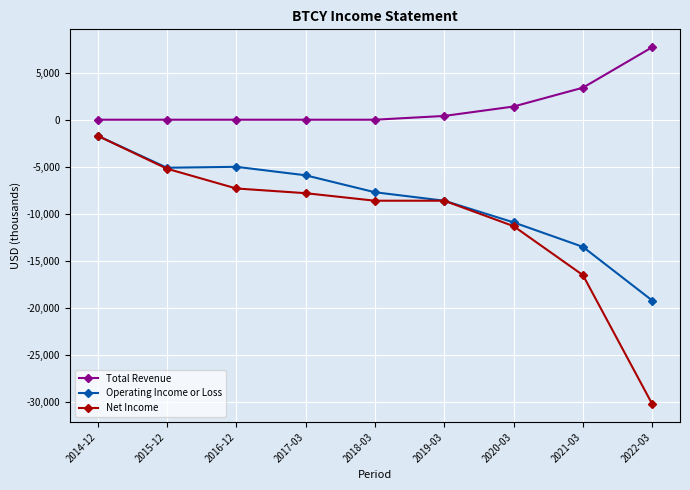

How many lines are shown in the chart?

3